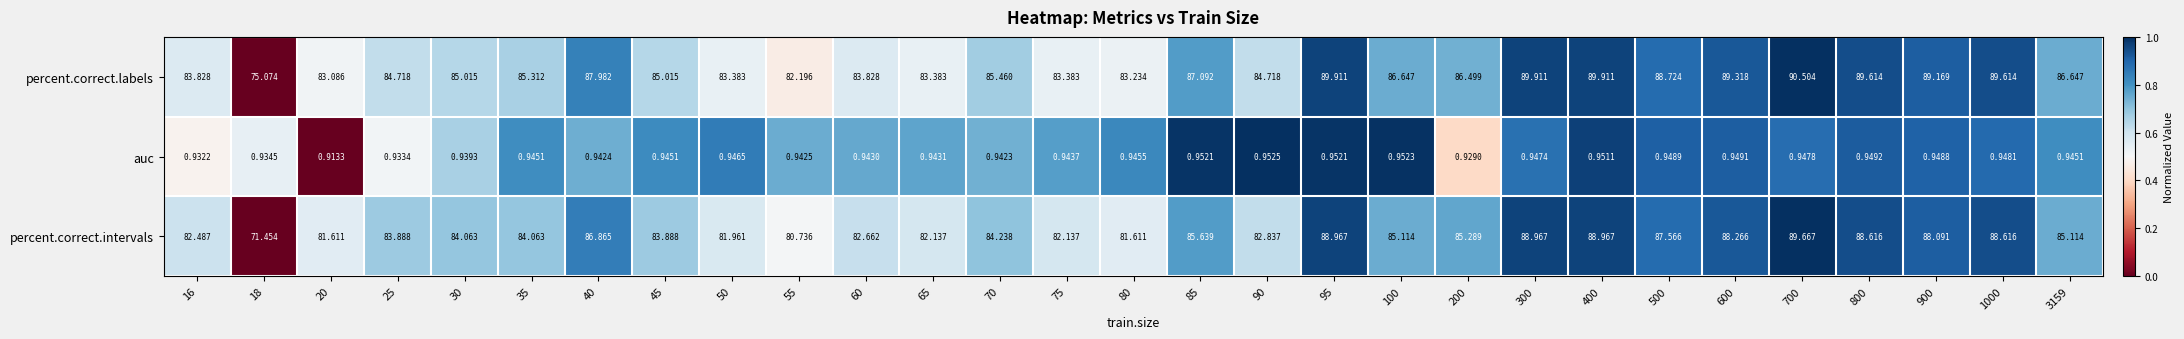

Which series has the largest total across all categories?

percent.correct.labels